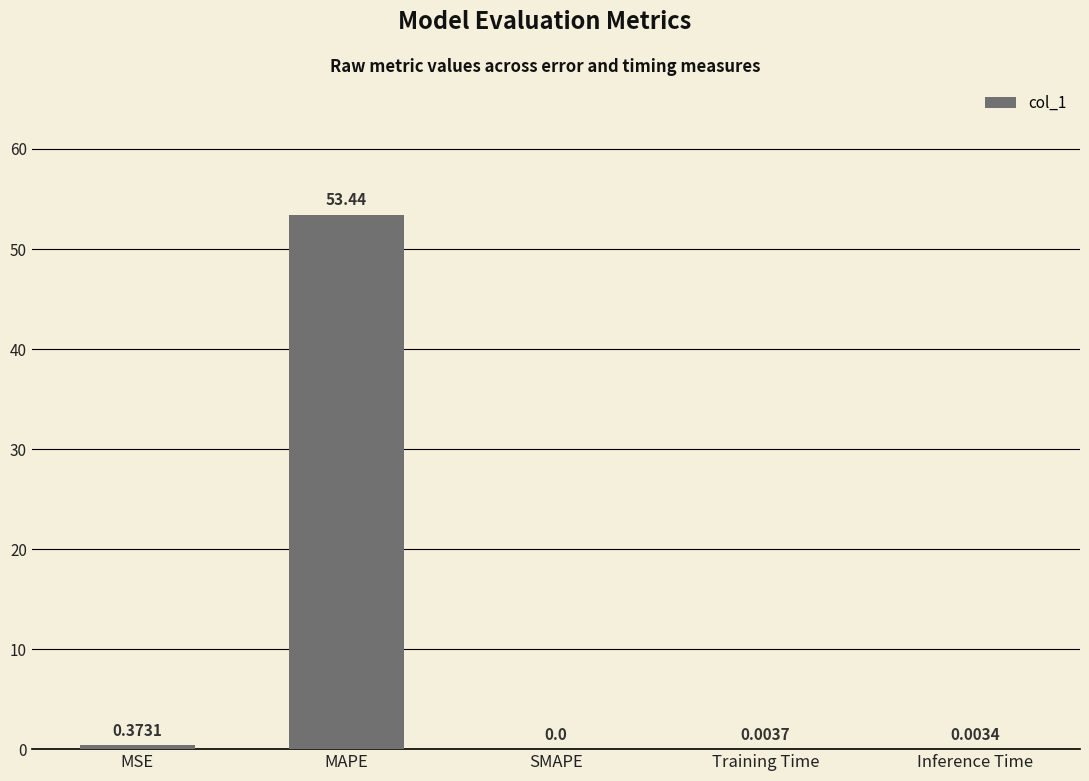

How many series are shown in this chart?

1